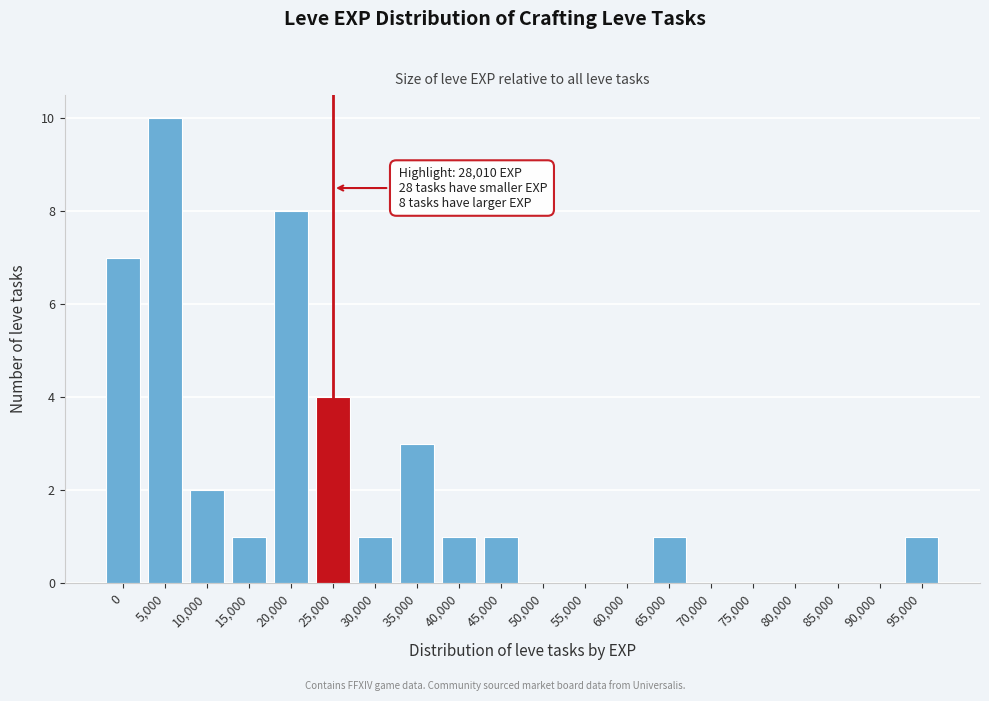

Reading left to right, list all the values displayed in this chart.

0=7	5,000=10	10,000=2	15,000=1	20,000=8	25,000=4	30,000=1	35,000=3	40,000=1	45,000=1	50,000=0	55,000=0	60,000=0	65,000=1	70,000=0	75,000=0	80,000=0	85,000=0	90,000=0	95,000=1